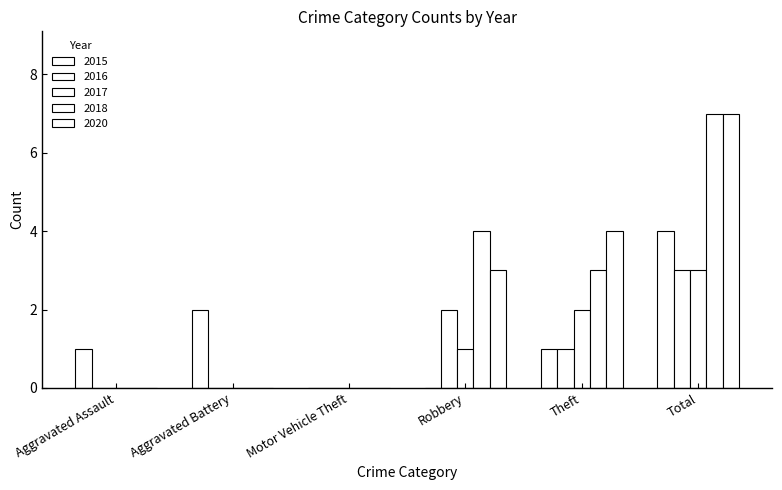

Which series has the largest total across all categories?

2018